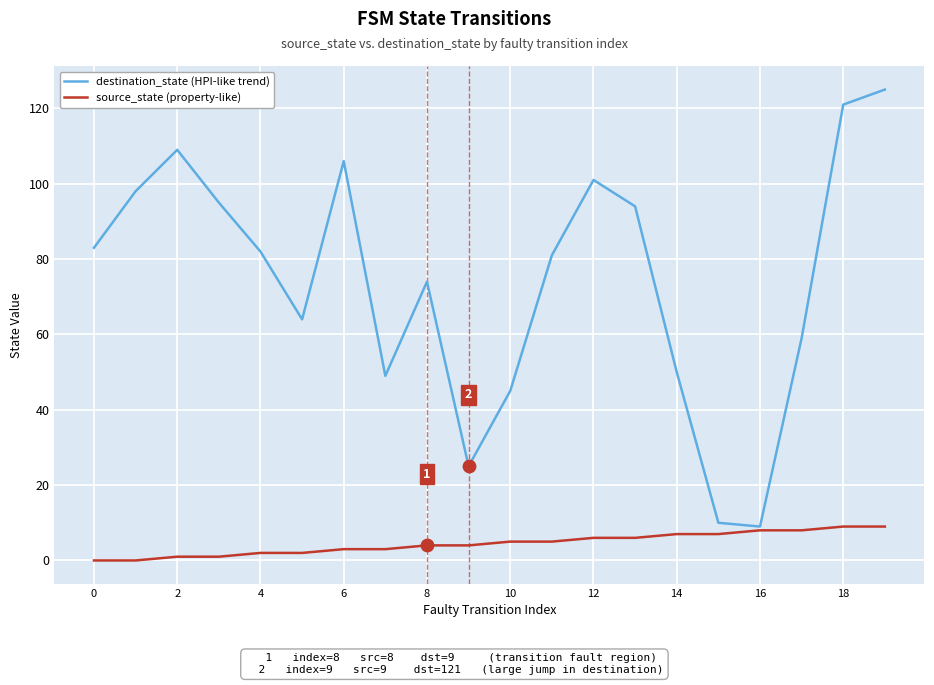

Which series has the largest total across all categories?

destination_state (HPI-like trend)